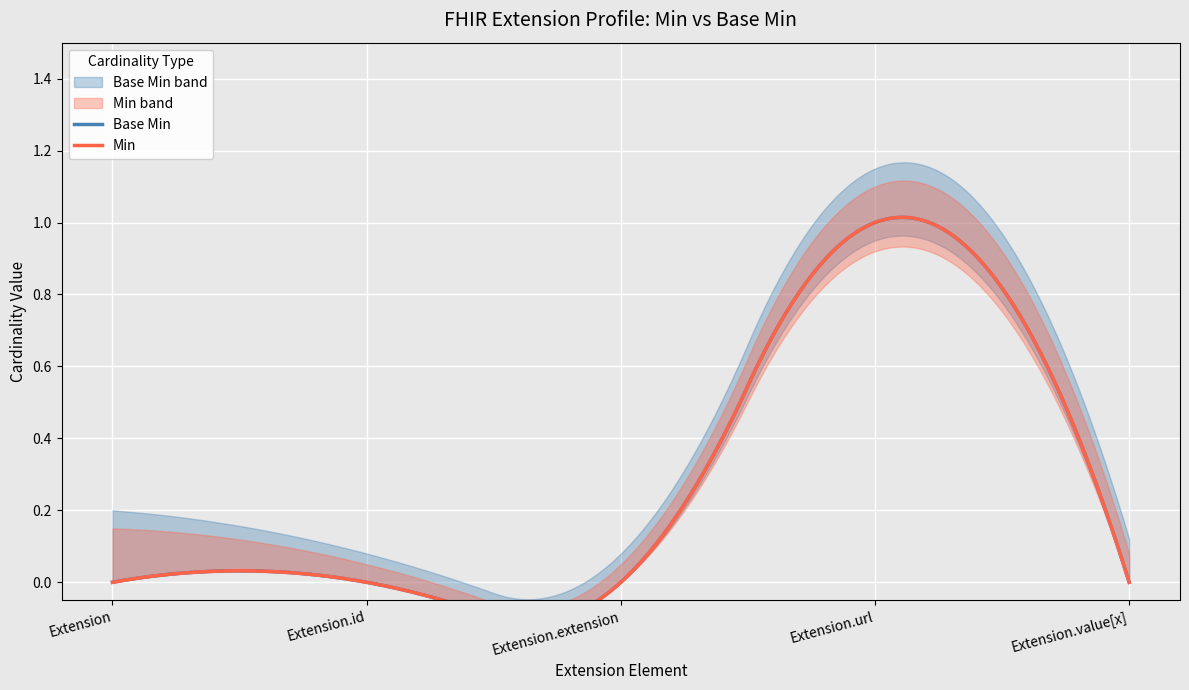

List the labels in order of Min value, smallest first.

Extension, Extension.id, Extension.extension, Extension.value[x], Extension.url